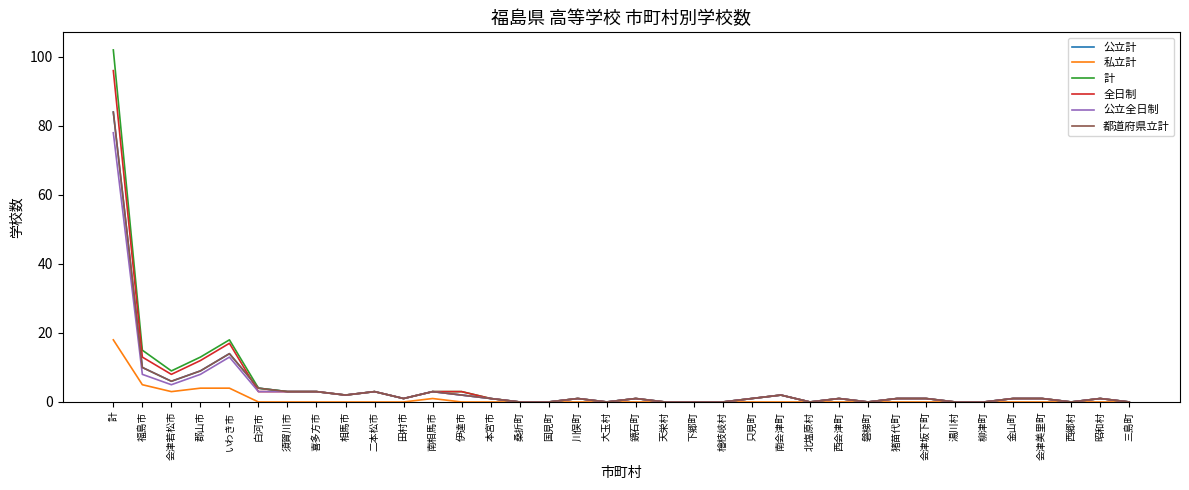

Which series has the widest spread of values?

計